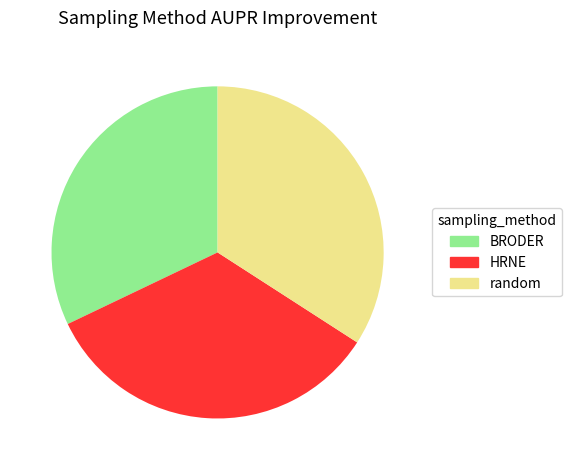

Between HRNE and BRODER, which is larger?

HRNE